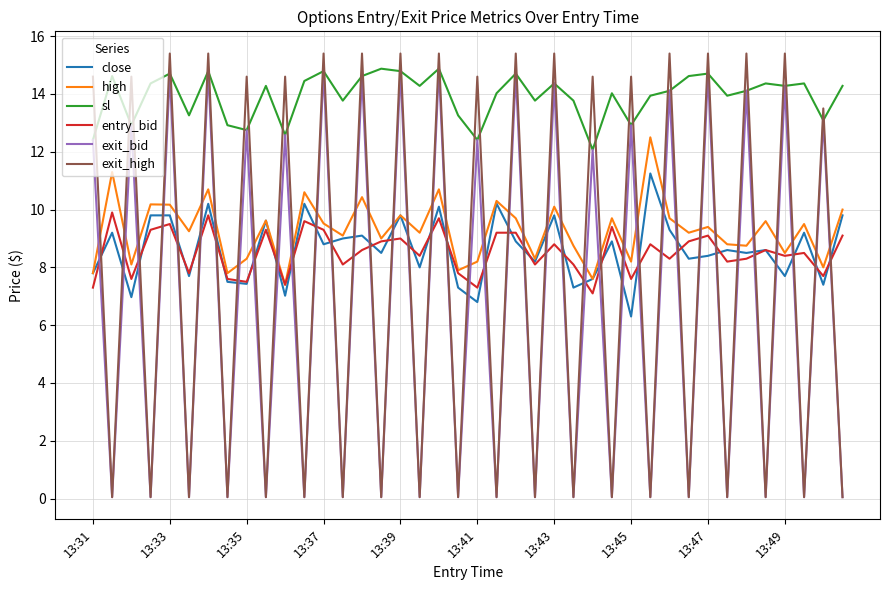

Which series has the largest total across all categories?

sl